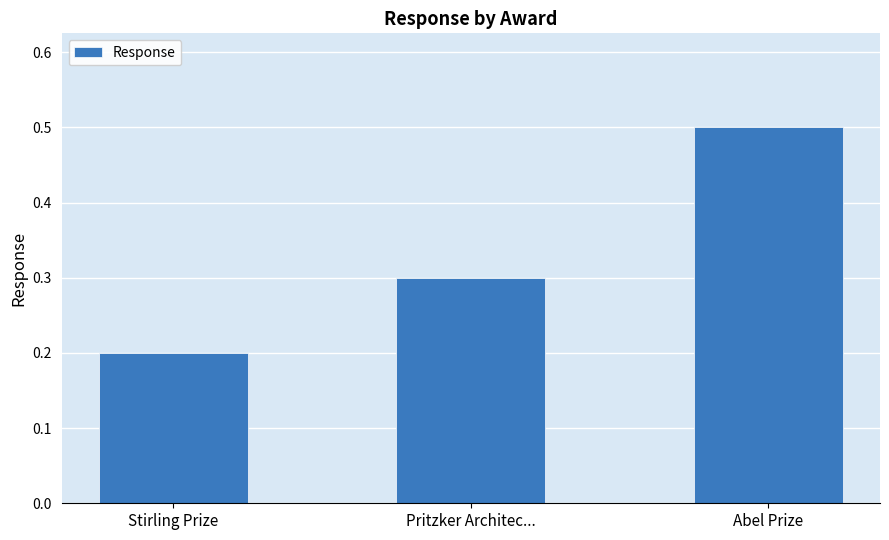

True or false: the data shows 0.5 at Abel Prize.

True